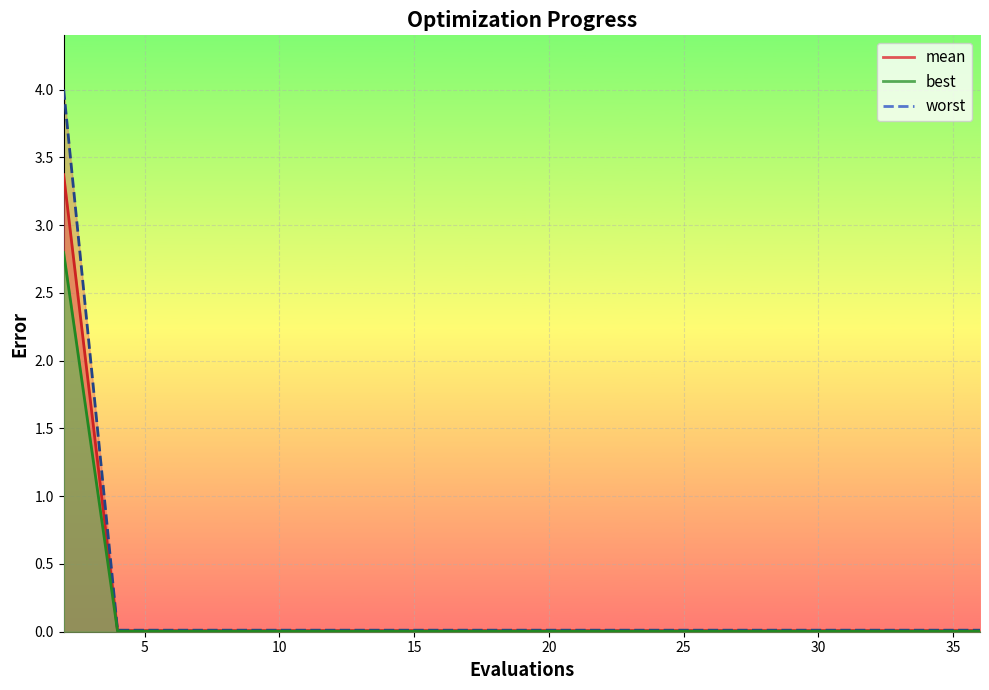

True or false: best_line has more than 2 points higher than both neighbors.

False